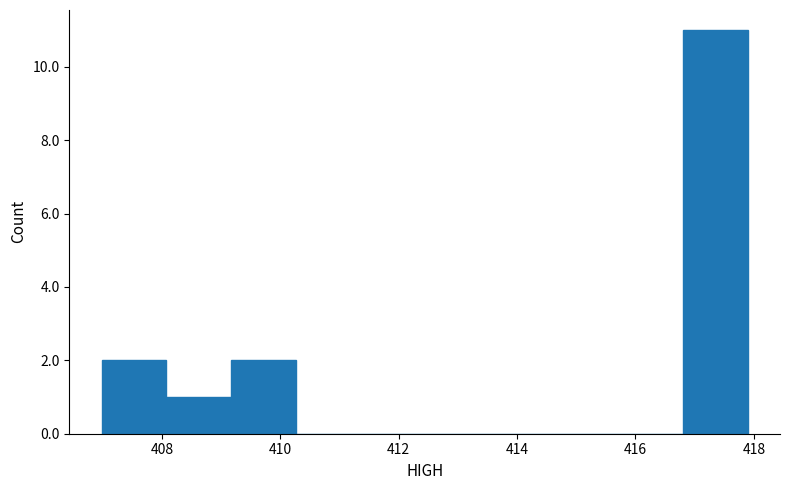

Reading left to right, transcribe this chart: for each bar, give the range it covers on the x-axis and its height. Neither the bar edges nor the heights are printed on the chart, so give them approximately, as read against the axes.

407.0 to 408.0: 2
408.0 to 409.2: 1
409.2 to 410.2: 2
410.2 to 411.4: 0
411.4 to 412.4: 0
412.4 to 413.6: 0
413.6 to 414.6: 0
414.6 to 415.8: 0
415.8 to 416.8: 0
416.8 to 417.8: 11